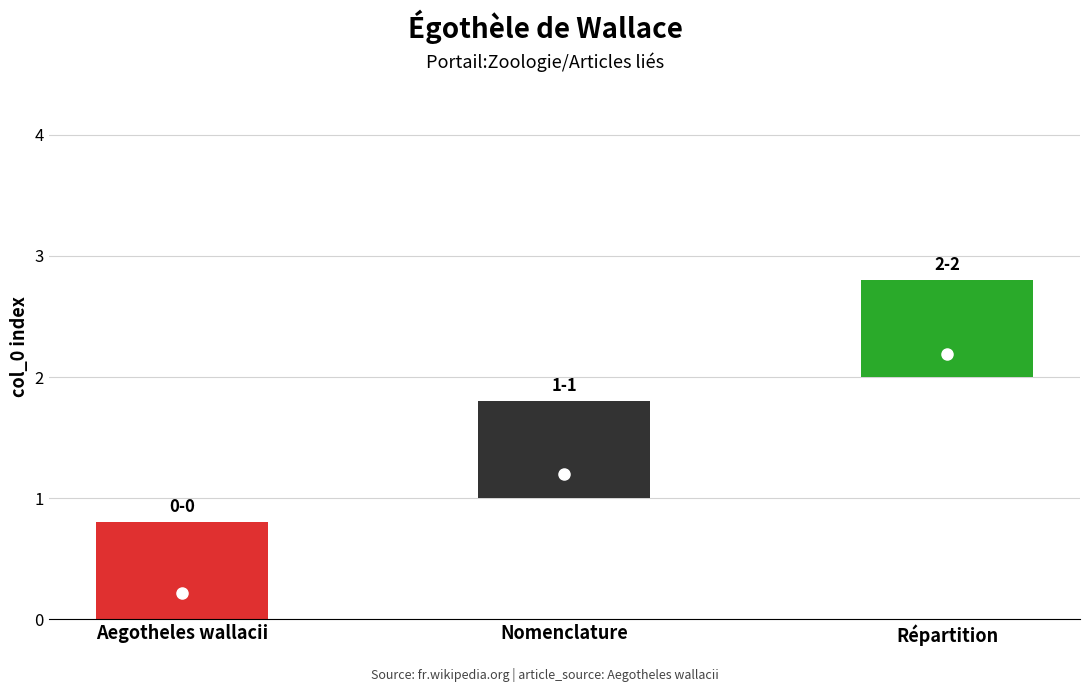

What is the change in value from Nomenclature to Répartition?

+1